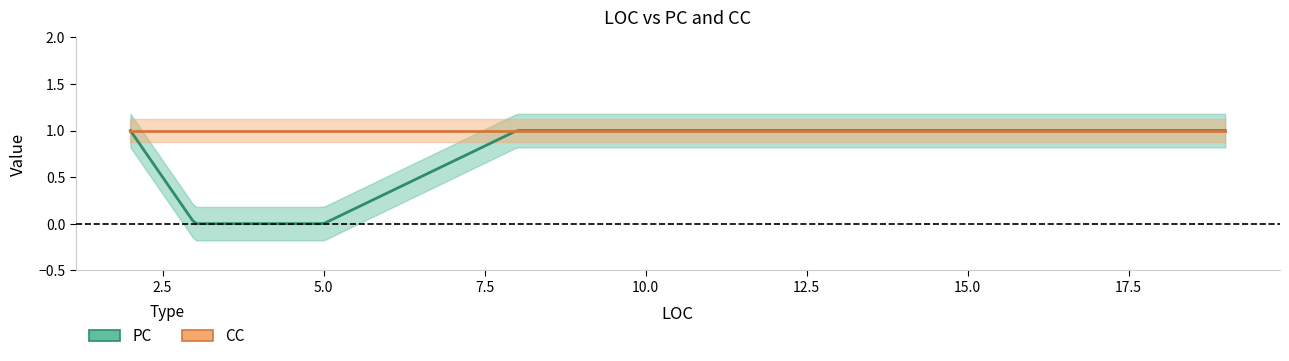

What is the sum of all PC values?

3